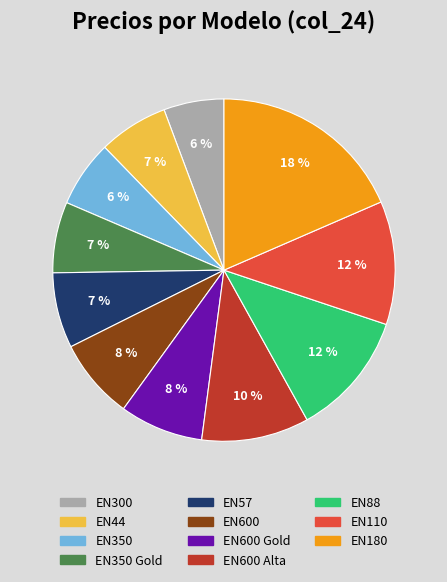

What is the largest slice in the pie chart?

EN180